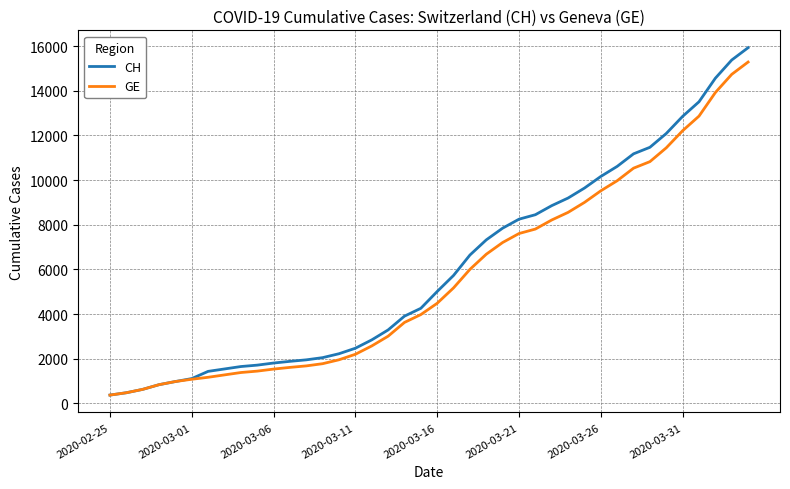

Which series has the largest range (max minus min)?

CH